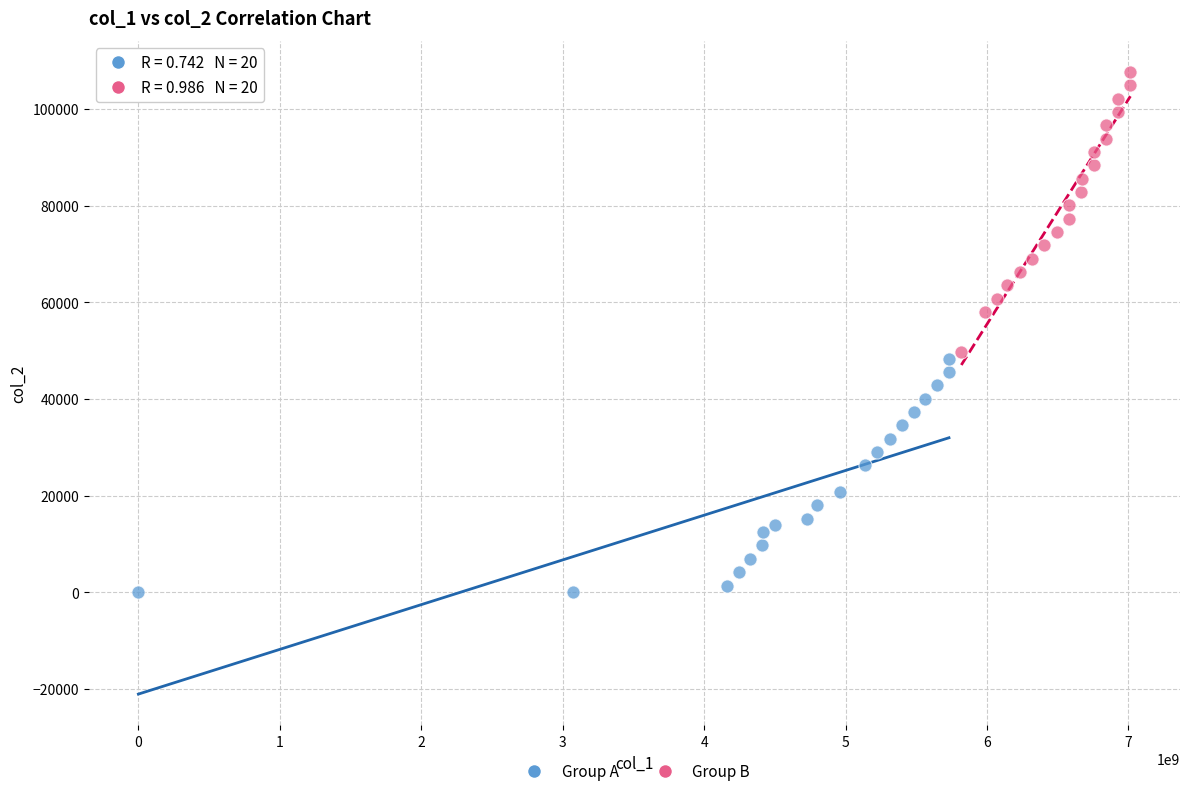

Which series has the largest Y range (max minus min)?

Group B